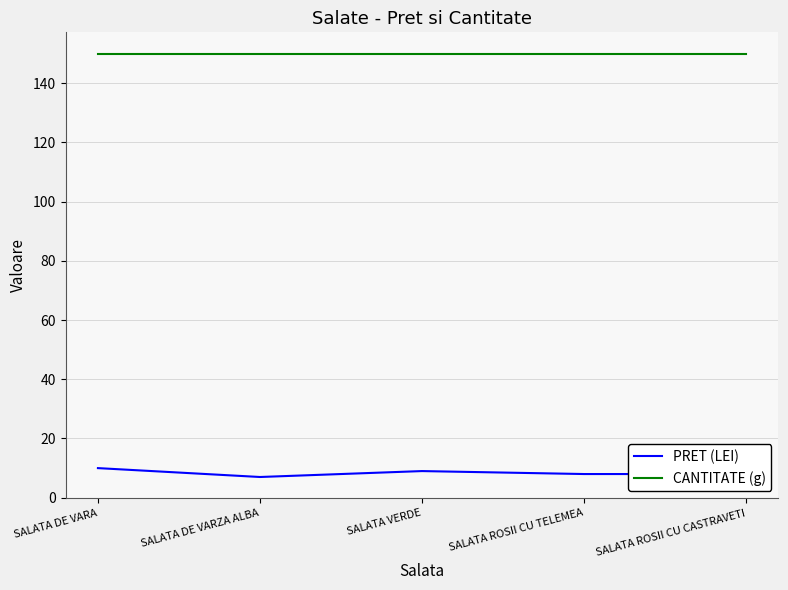

True or false: CANTITATE (g) and PRET (LEI) cross at least once.

False